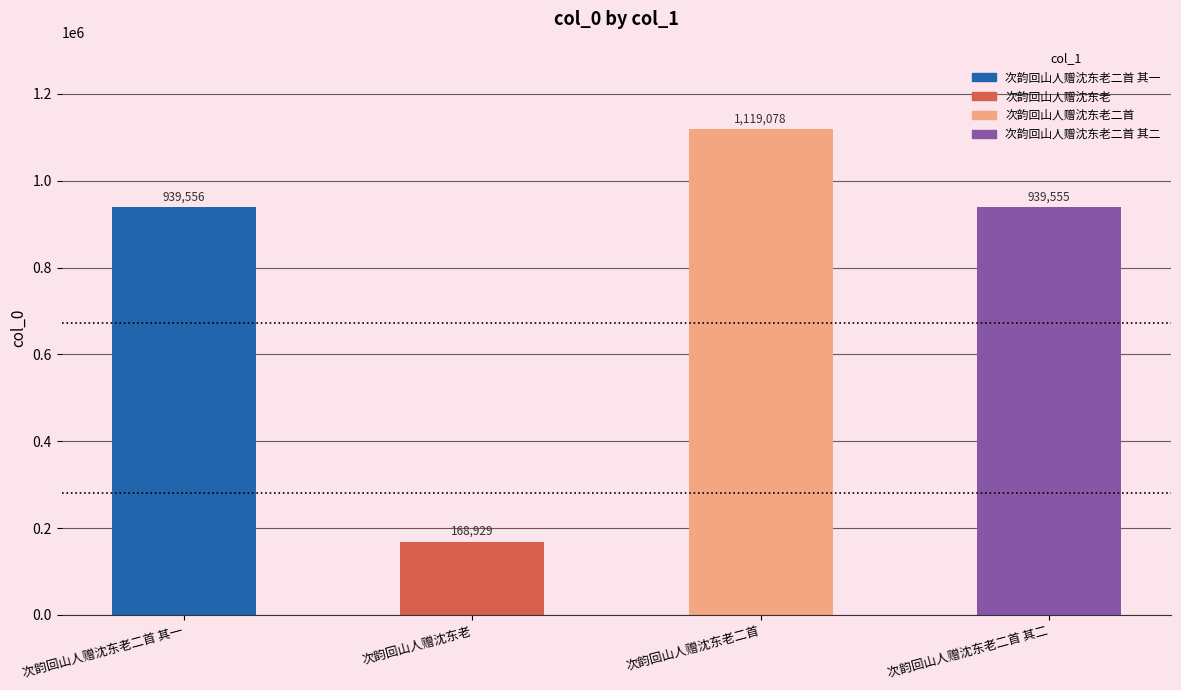

At which label is the value closest to 644003?

次韵回山人赠沈东老二首 其二